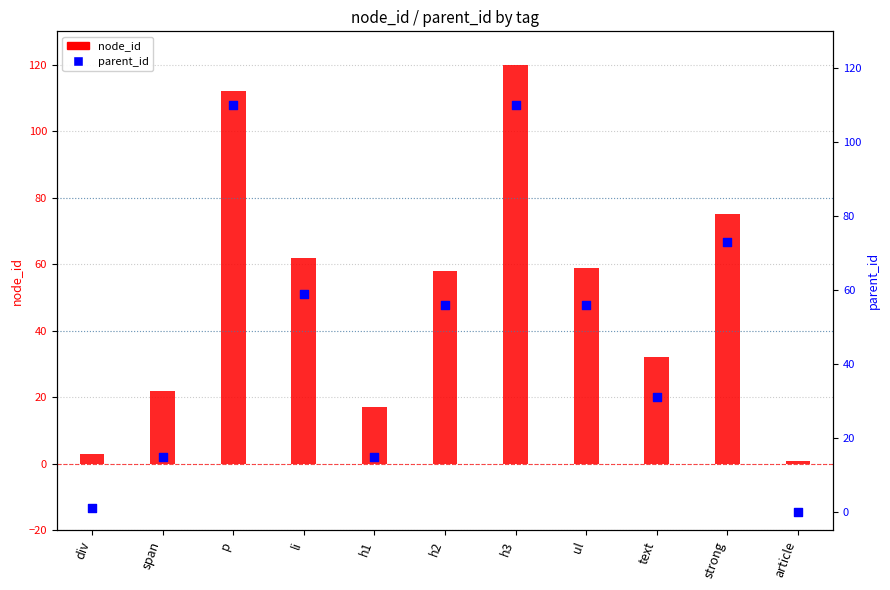

Which series contains the highest Y value?

node_id